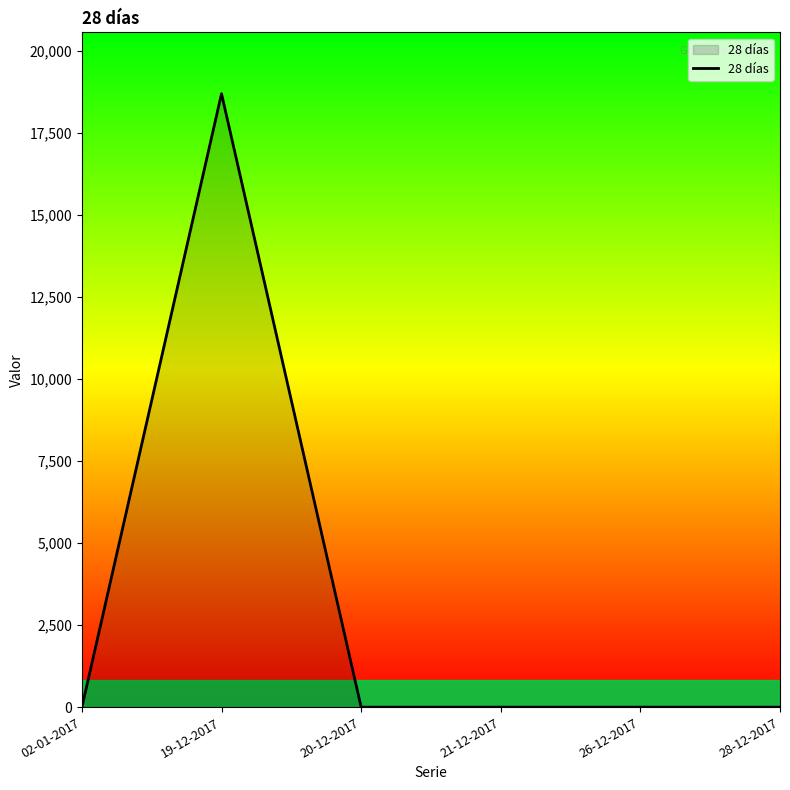

The chart shows a value of -8391 at 20-12-2017. True or false?

False